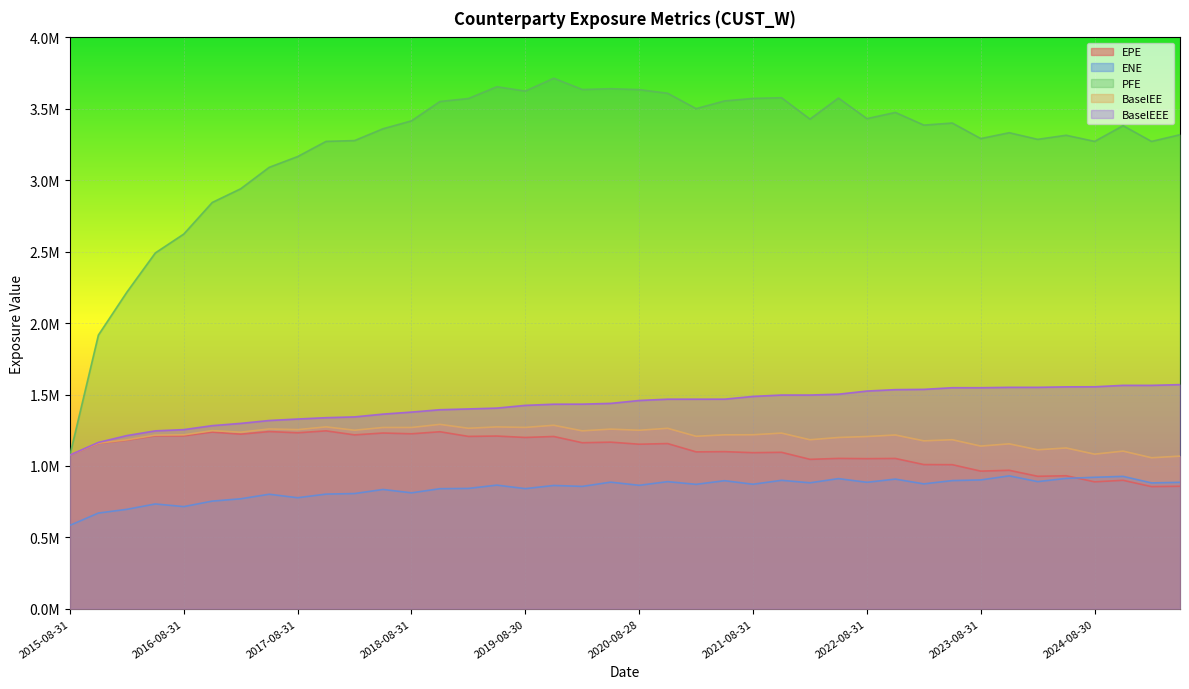

What is the label of the 5th point from the left?

2016-08-31